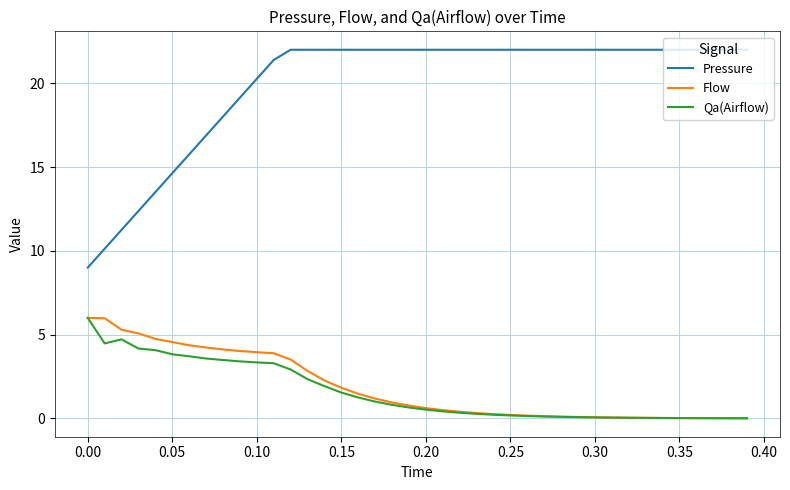

Is this an area chart (filled region under the line)?

No